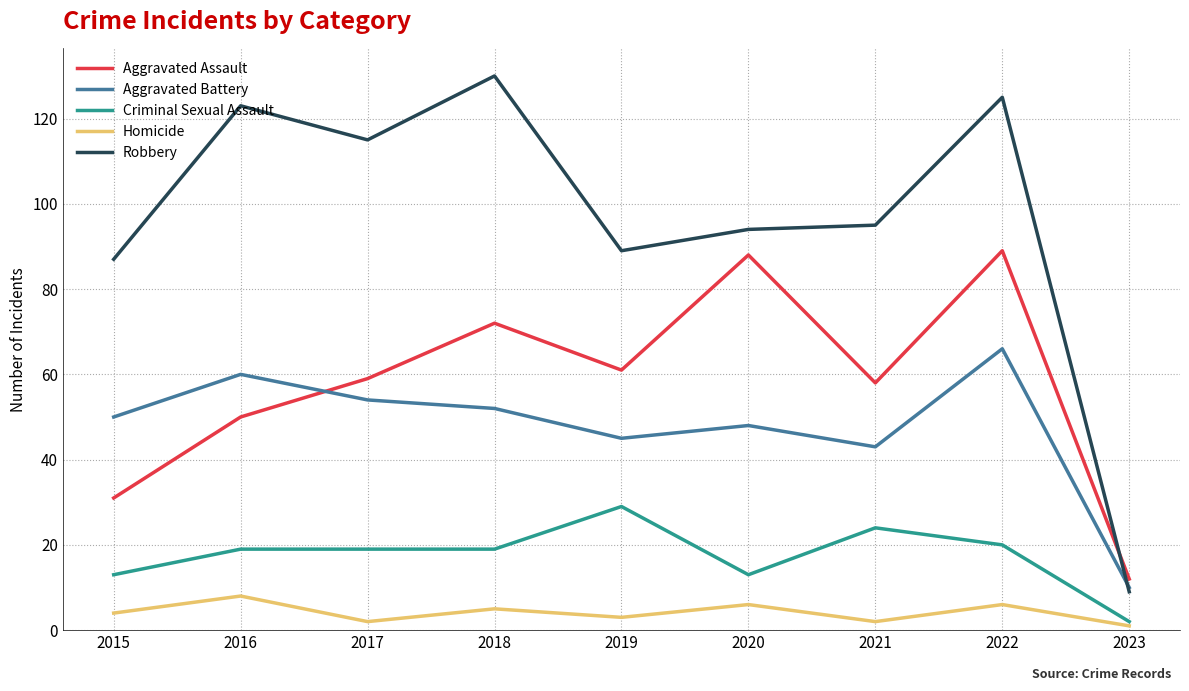

What is the spread (max minus min) of values at 2022?

119